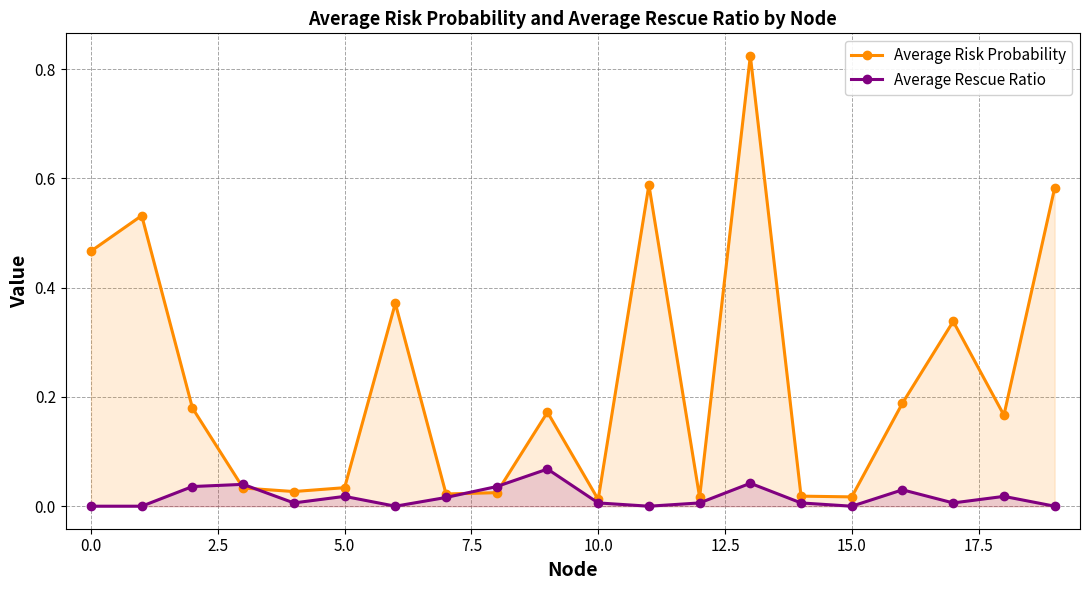

True or false: Average Rescue Ratio has more than 0 points higher than both neighbors.

True